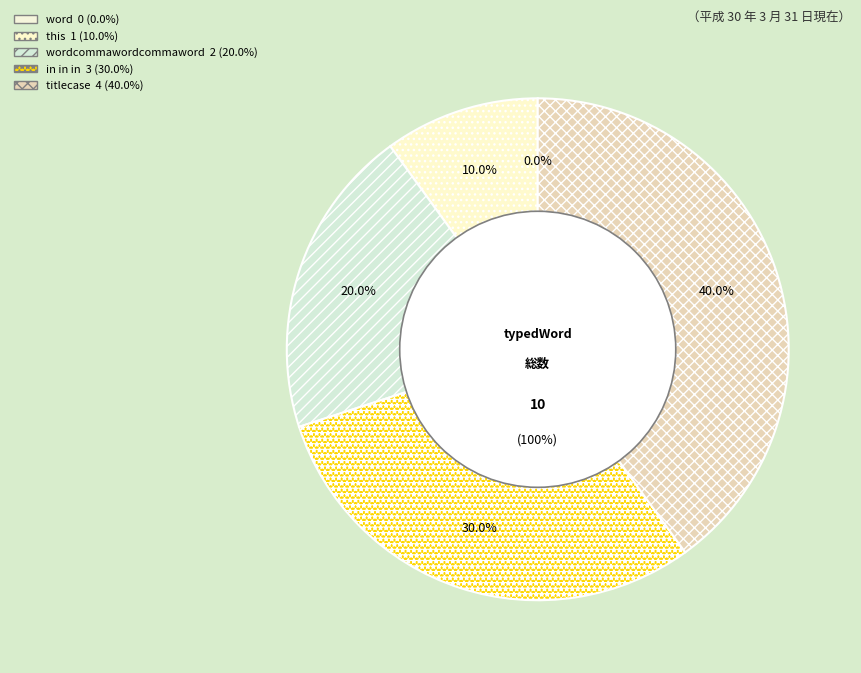

To the nearest percent, what is the difference between the largest and smallest slice percentages?

40%